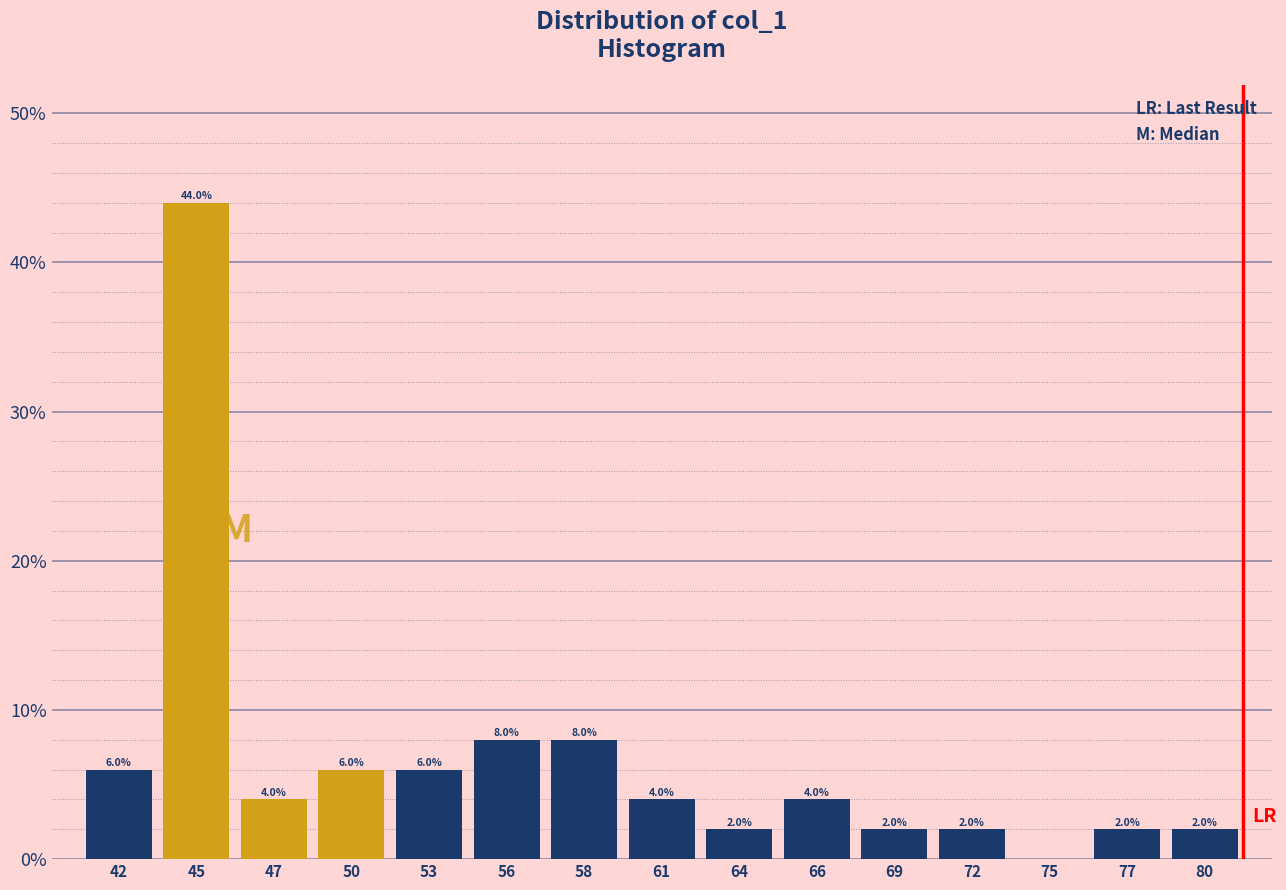

Reading right to left, list all the values displayed in this chart.

80=2	77=2	75=0	72=2	69=2	66=4	64=2	61=4	58=8	56=8	53=6	50=6	47=4	45=44	42=6